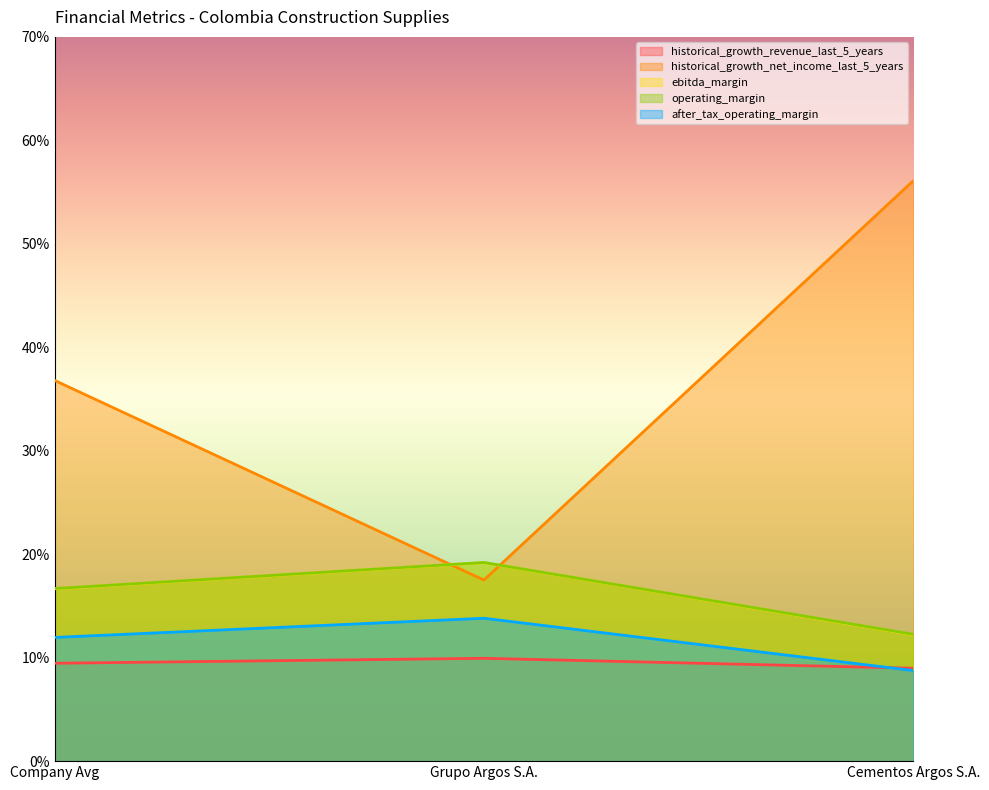

Reading left to right, extract all data points from this chart.

historical_growth_revenue_last_5_years: 0.1	0.1	0.1
historical_growth_net_income_last_5_years: 0.4	0.2	0.6
ebitda_margin: 0.2	0.2	0.1
operating_margin: 0.2	0.2	0.1
after_tax_operating_margin: 0.1	0.1	0.1